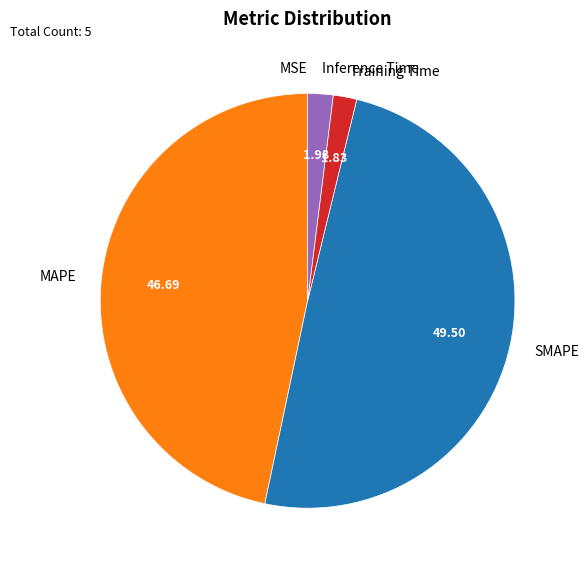

Does any single category account for the majority?

No